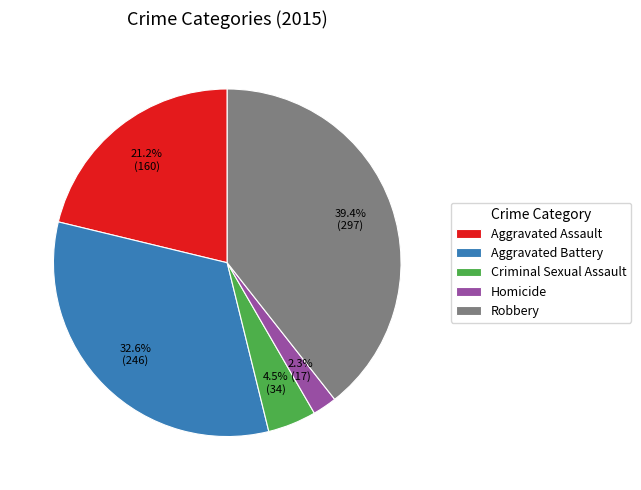

Count the number of slices in the pie.

5